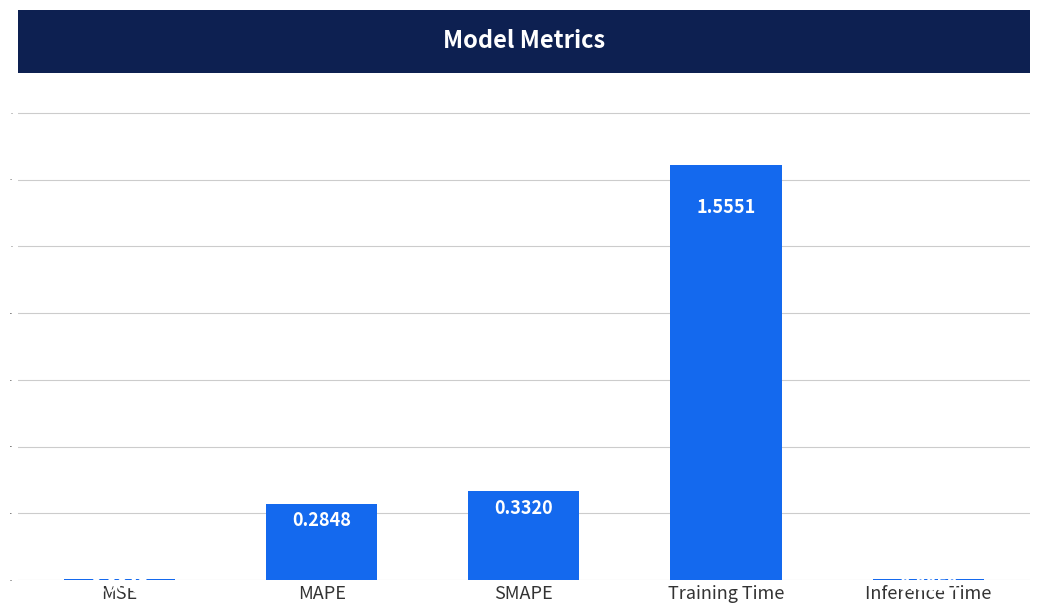

Where is the data nearest to the value 0?

MSE